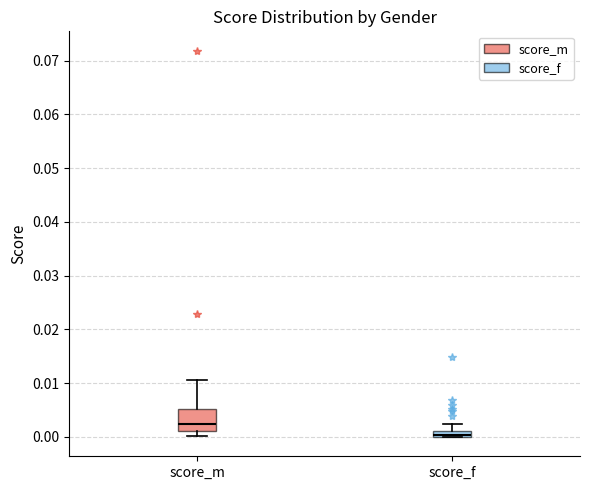

Where is the lower edge of the box for score_f on the y-axis? The values are not printed on the chart, so give them approximately, as read against the axis.

0.000